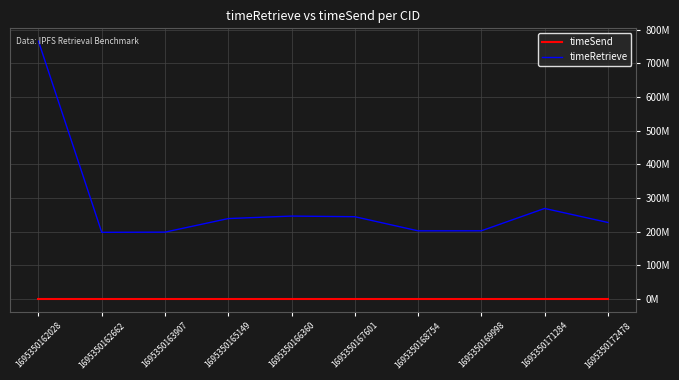

True or false: timeRetrieve and timeSend intersect in this chart.

False